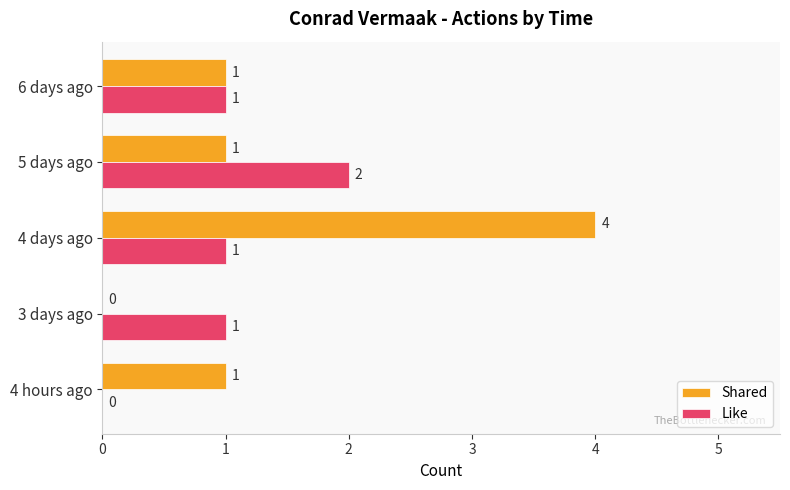

At which category is the sum across all series the highest?

4 days ago